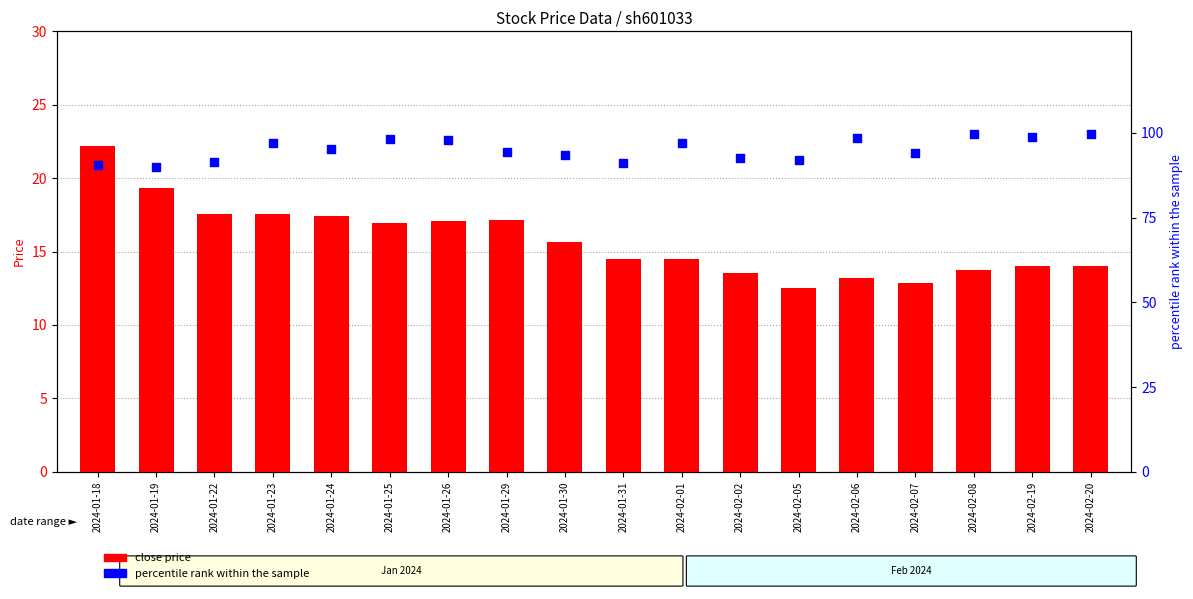

What is the total value across all series at 2024-02-08?

113.4